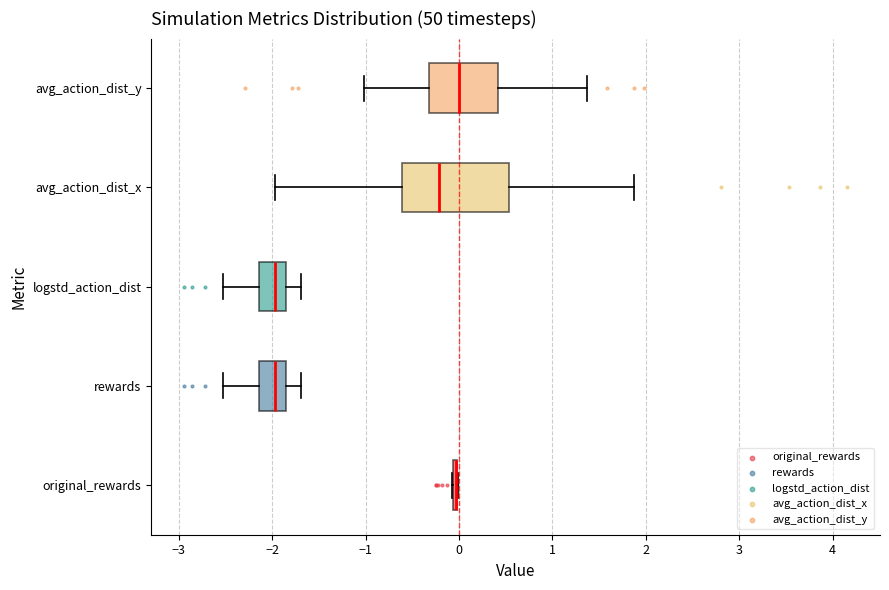

Where is the right edge of the box for avg_action_dist_y on the x-axis? The values are not printed on the chart, so give them approximately, as read against the axis.

0.4